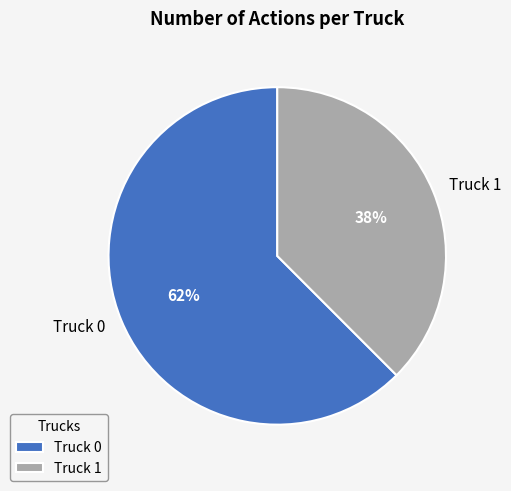

True or false: Truck 1 accounts for 46% of the total.

False